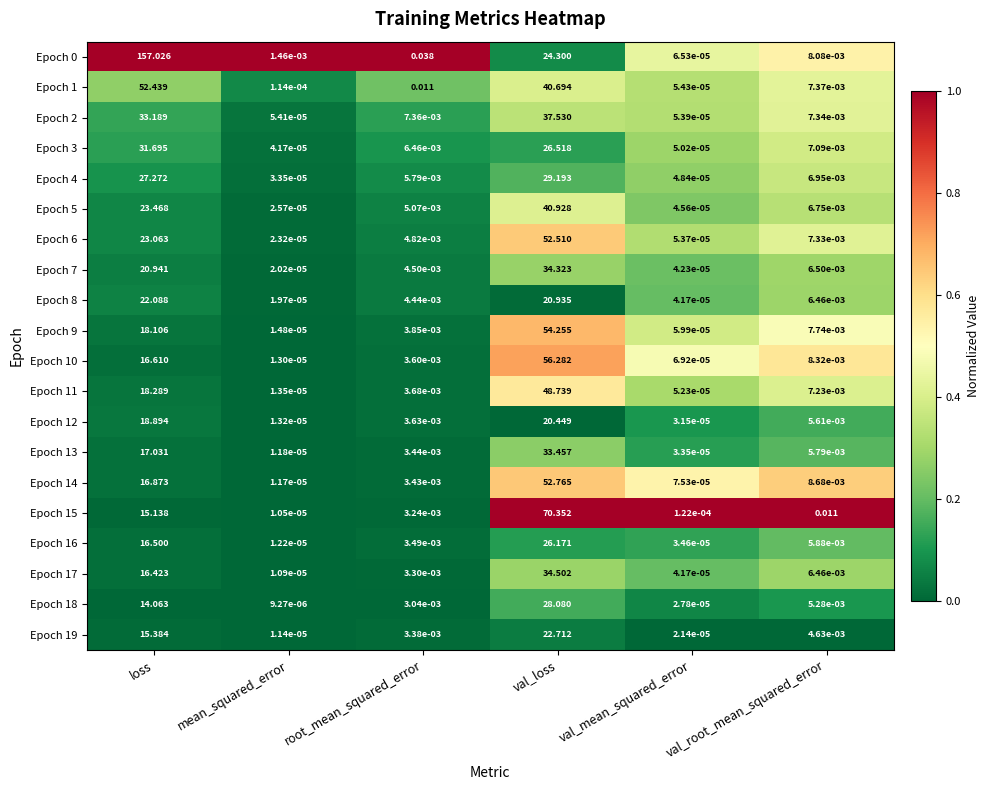

Rank the categories by Epoch 7 value from highest to lowest.

val_loss, loss, val_root_mean_squared_error, root_mean_squared_error, val_mean_squared_error, mean_squared_error